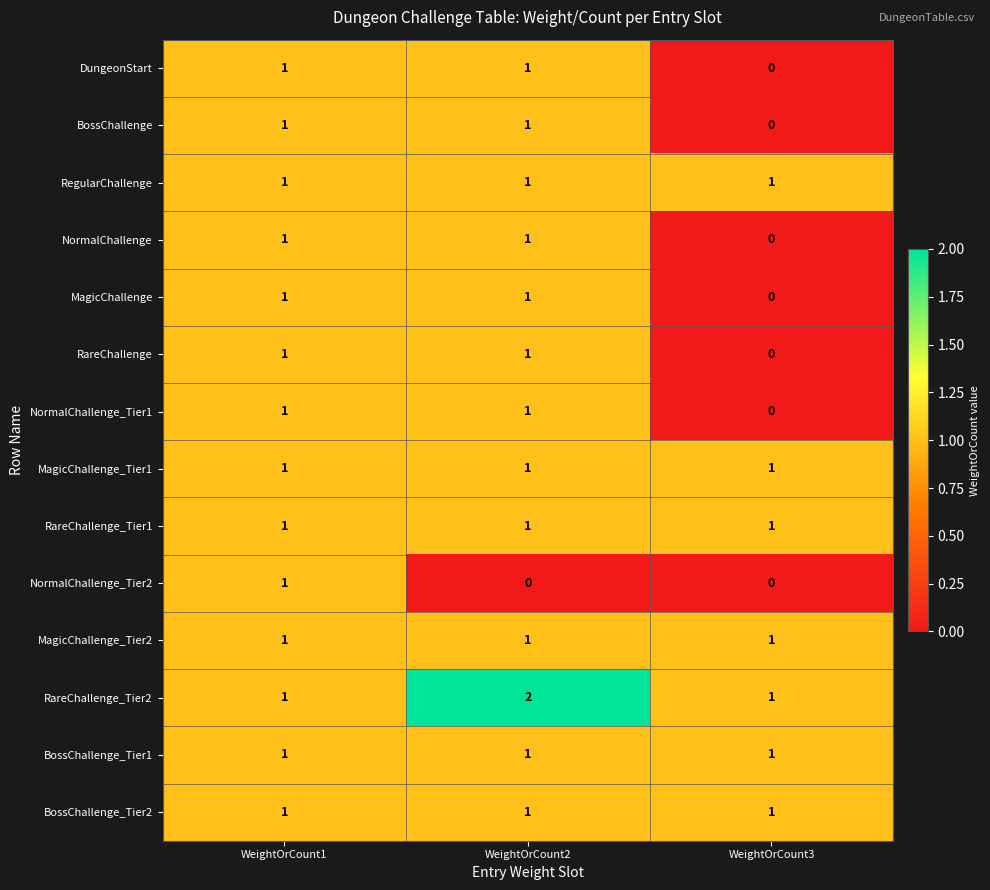

What is the sum of all RareChallenge_Tier1 values?

3